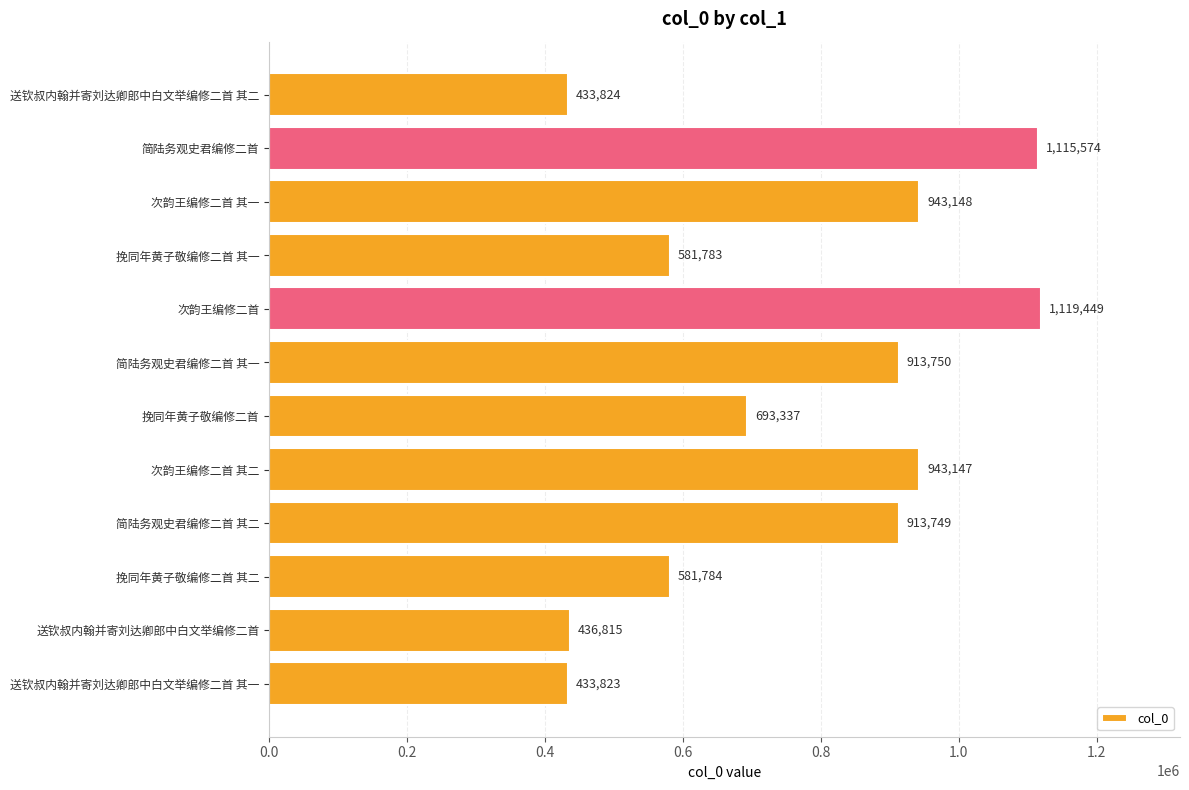

At which label is the value closest to 776636?

挽同年黄子敬编修二首